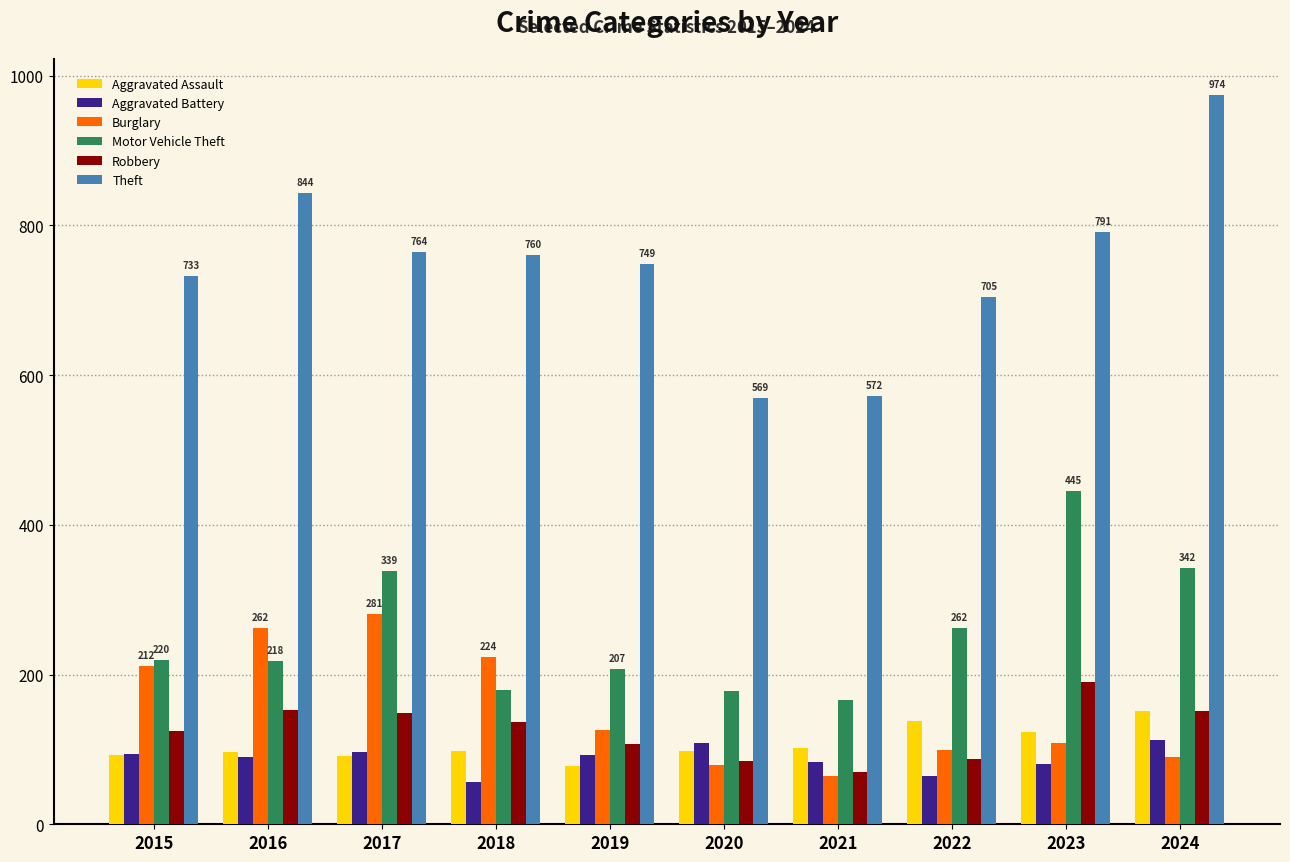

What is the difference between the maximum and second lowest values in the Motor Vehicle Theft series?

267